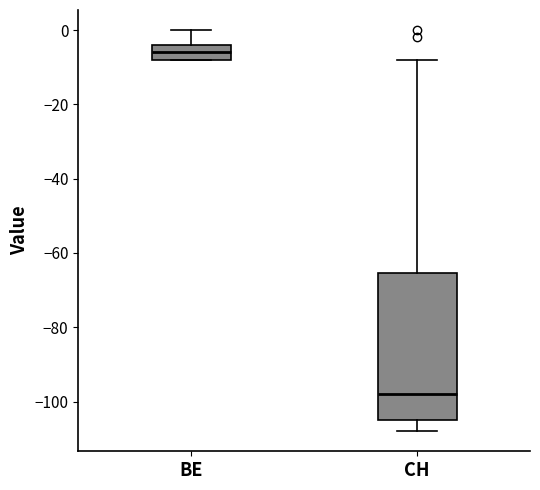

Where is the lower edge of the box for BE on the y-axis? The values are not printed on the chart, so give them approximately, as read against the axis.

-8